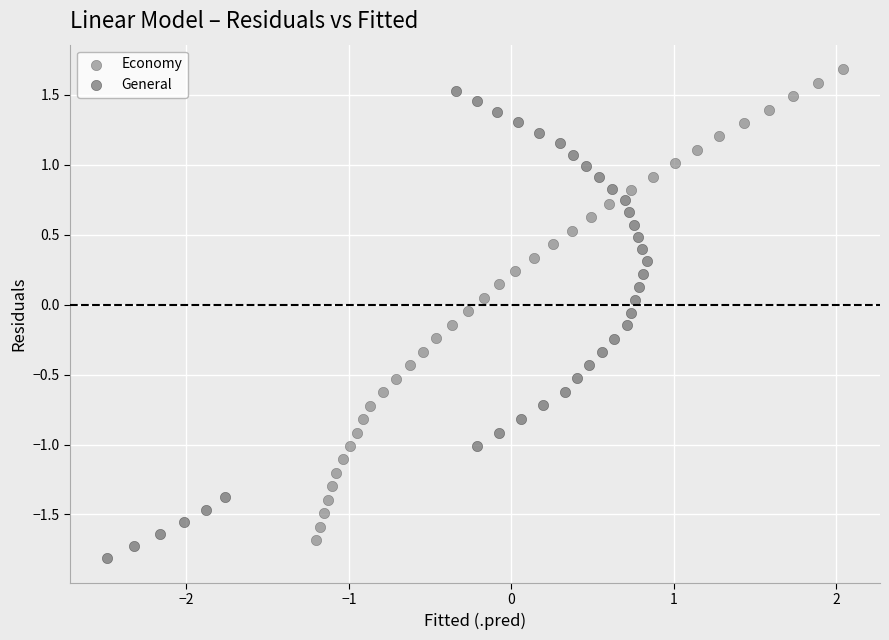

What are all the series names shown in the legend?

Economy, General